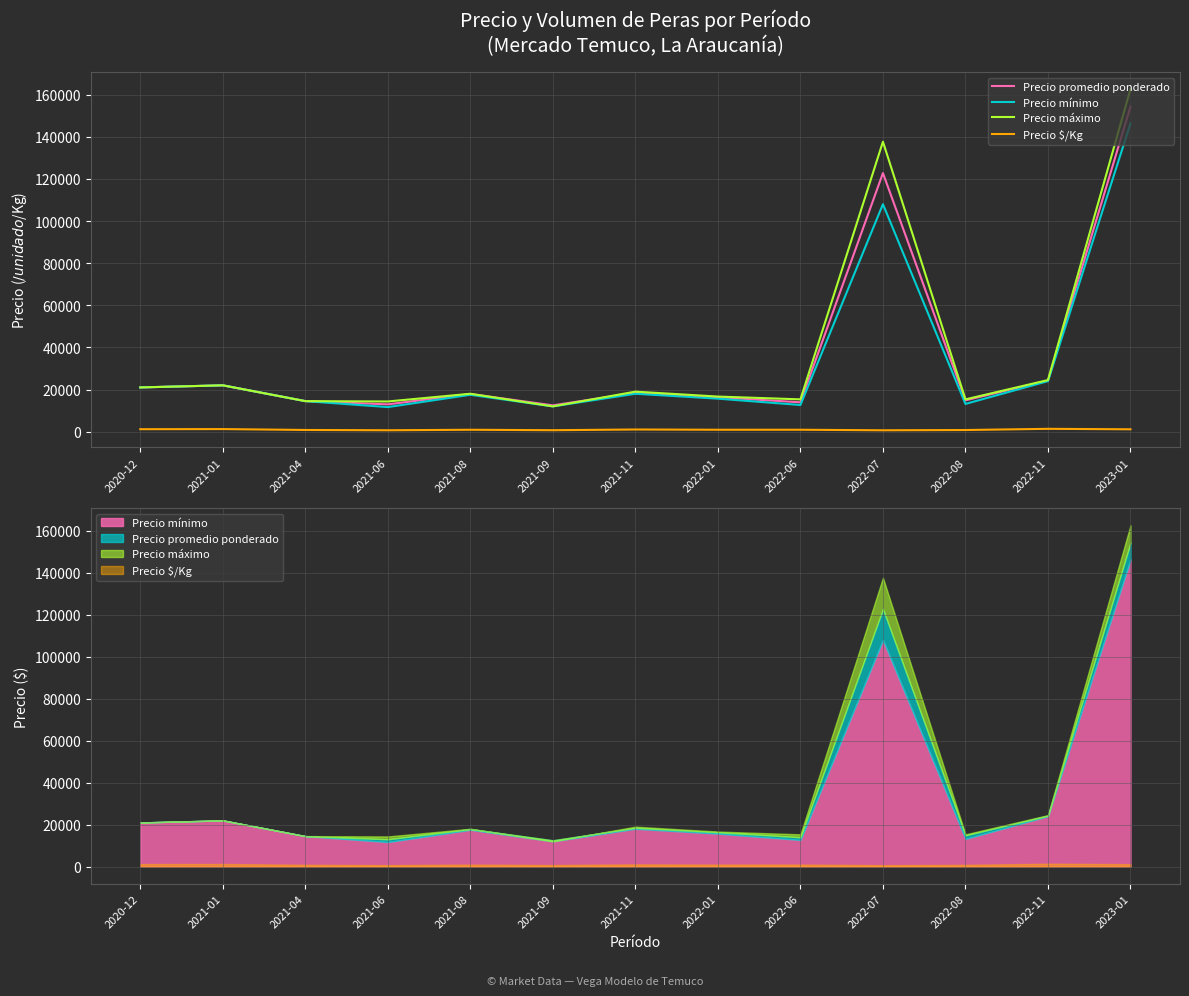

What is the difference between the second highest and minimum values in the Precio promedio ponderado series?

110269